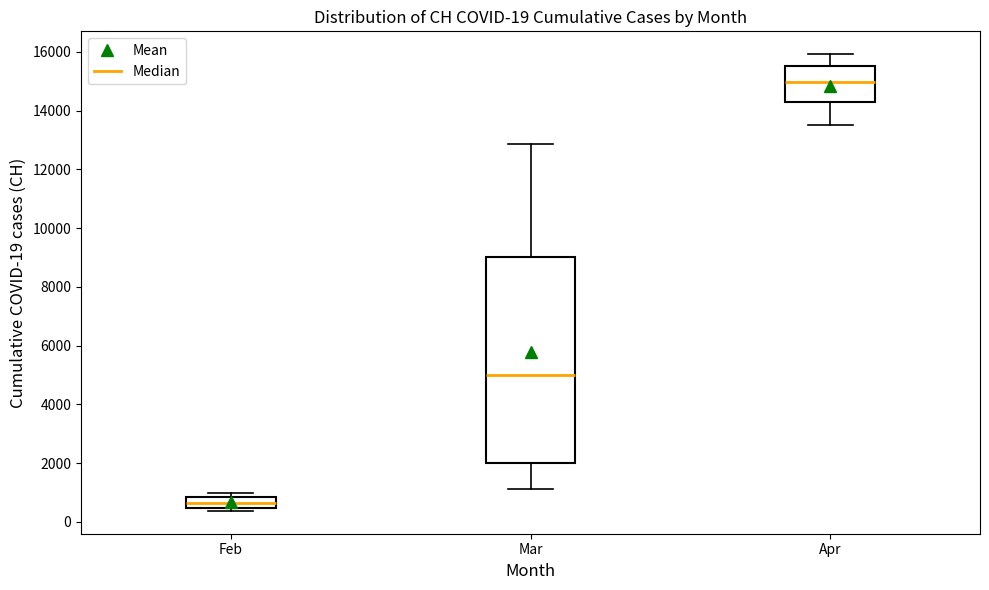

Which box is the tallest, from its lower edge to its upper edge?

Mar